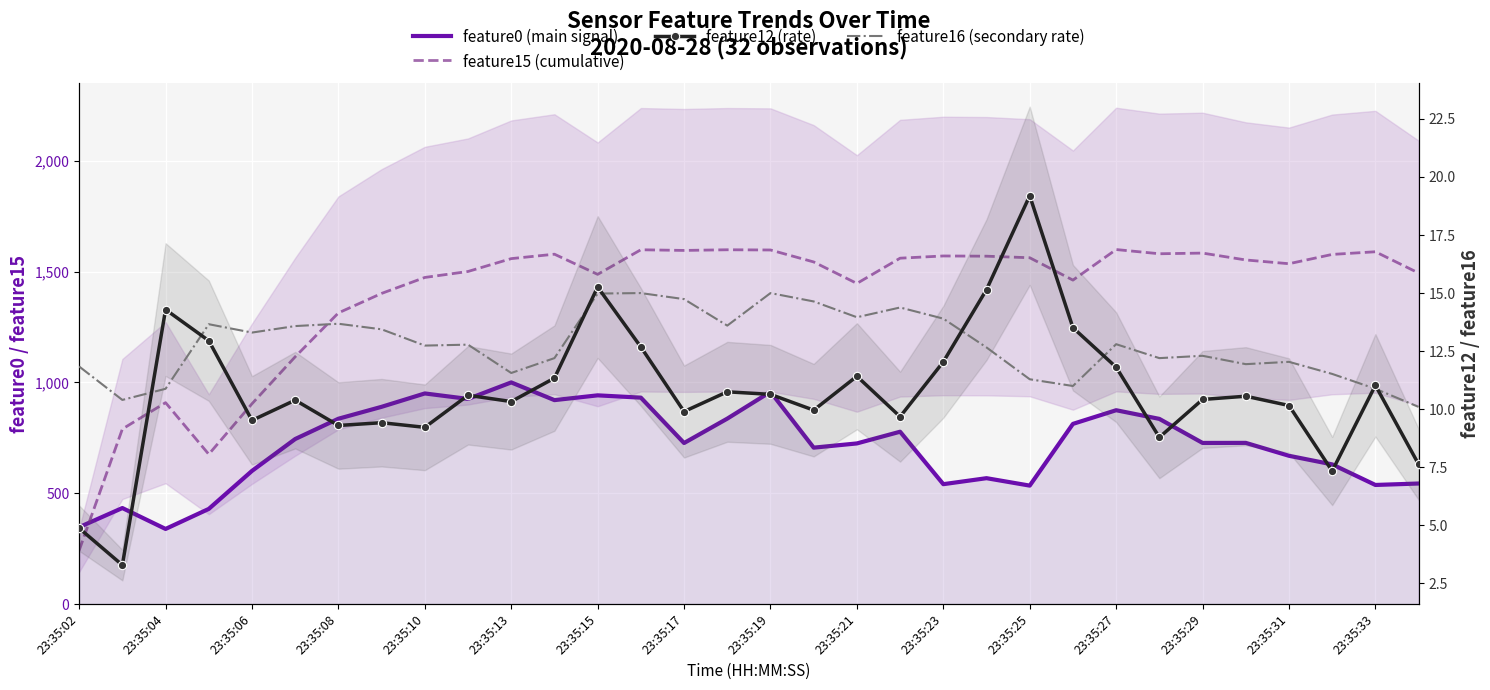

Reading left to right, transcribe all the data shown in this chart.

feature0 (main signal): 347.1	433.4	339.0	429.4	601.0	744.8	836.4	890.2	950.5	925.9	1000.3	920.4	942.0	931.6	726.8	836.8	957.9	705.9	724.9	777.8	541.1	568.1	534.6	813.1	874.8	835.7	727.2	727.4	669.2	630.4	537.5	544.1
feature15 (cumulative): 242.0	790.0	909.0	676.0	904.0	1116.0	1314.0	1402.0	1474.0	1501.0	1559.0	1579.0	1488.0	1599.0	1596.0	1599.0	1598.0	1544.0	1447.0	1561.0	1571.0	1570.0	1563.0	1462.0	1600.0	1581.0	1584.0	1553.0	1536.0	1578.0	1590.0	1494.0
feature12 (rate): 4.9	3.3	14.3	12.9	9.5	10.4	9.3	9.4	9.2	10.6	10.3	11.3	15.3	12.7	9.9	10.8	10.6	10.0	11.4	9.7	12.0	15.2	19.2	13.5	11.8	8.8	10.4	10.6	10.2	7.3	11.0	7.6
feature16 (secondary rate): 11.8	10.4	10.9	13.7	13.3	13.6	13.7	13.4	12.7	12.8	11.6	12.2	15.0	15.0	14.7	13.6	15.0	14.6	14.0	14.4	13.9	12.7	11.3	11.0	12.8	12.2	12.3	11.9	12.0	11.5	10.9	10.1